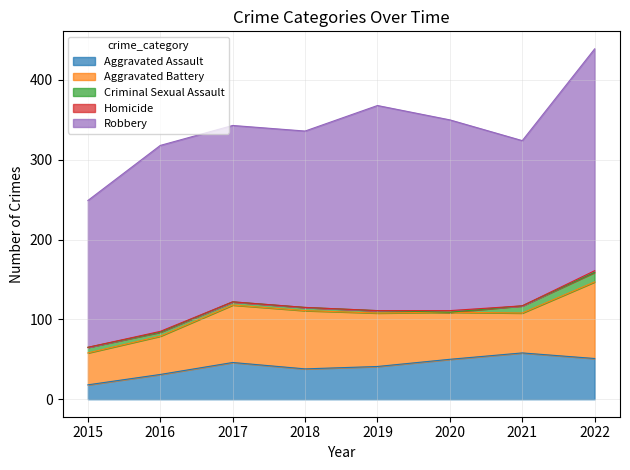

At which label does Aggravated Battery reach its peak?

2022